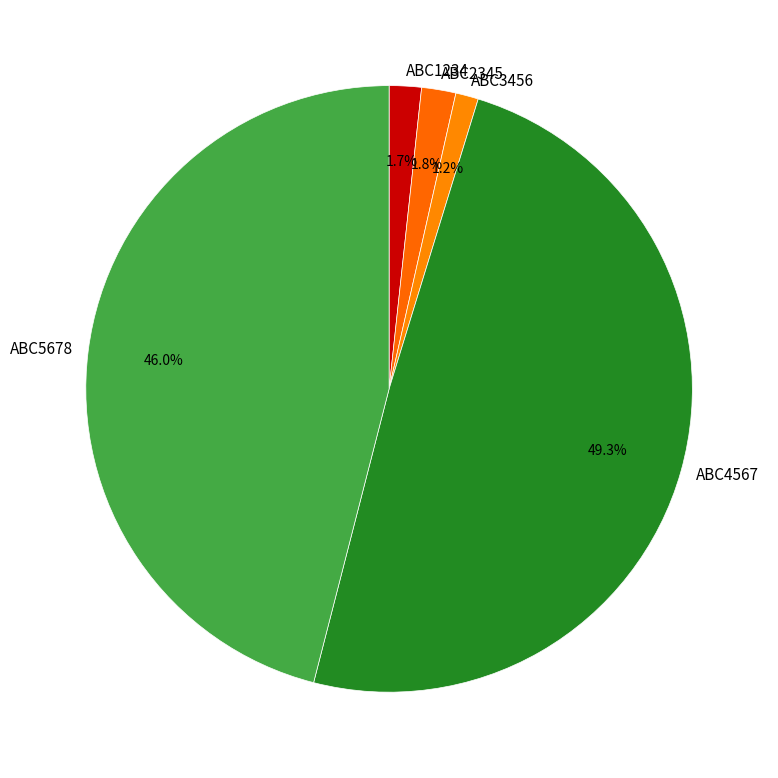

Which category has the smallest portion of the pie?

ABC3456